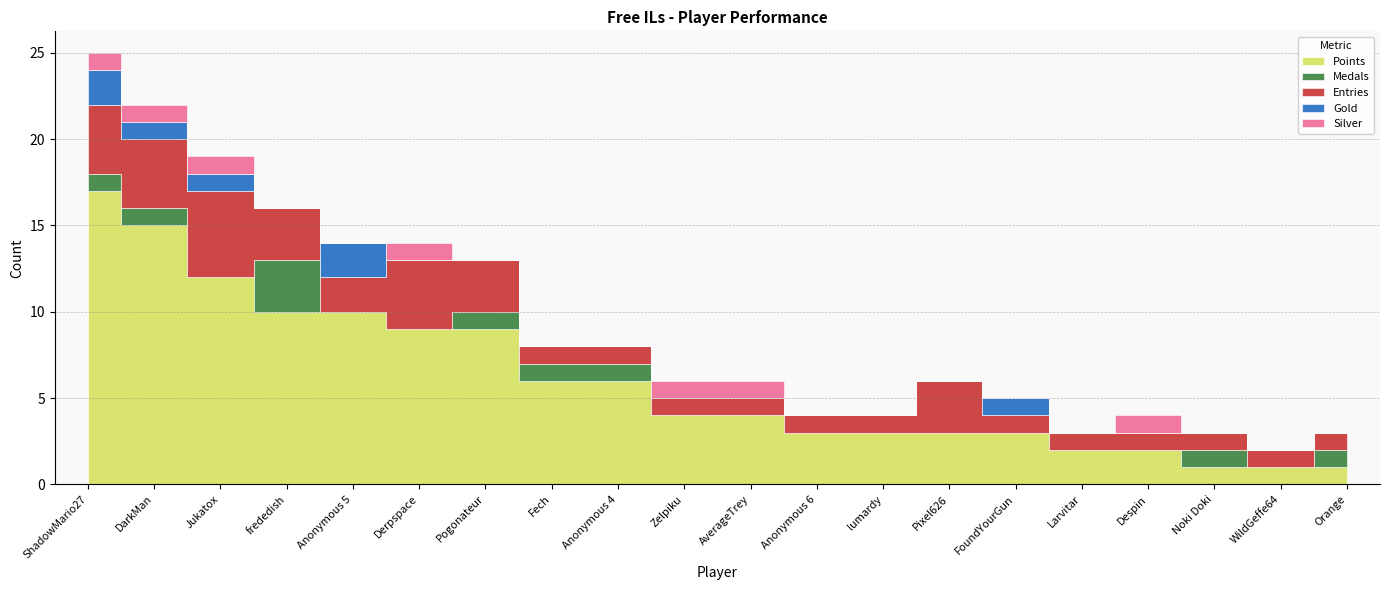

Is it true that Gold equals 1 at DarkMan?

False